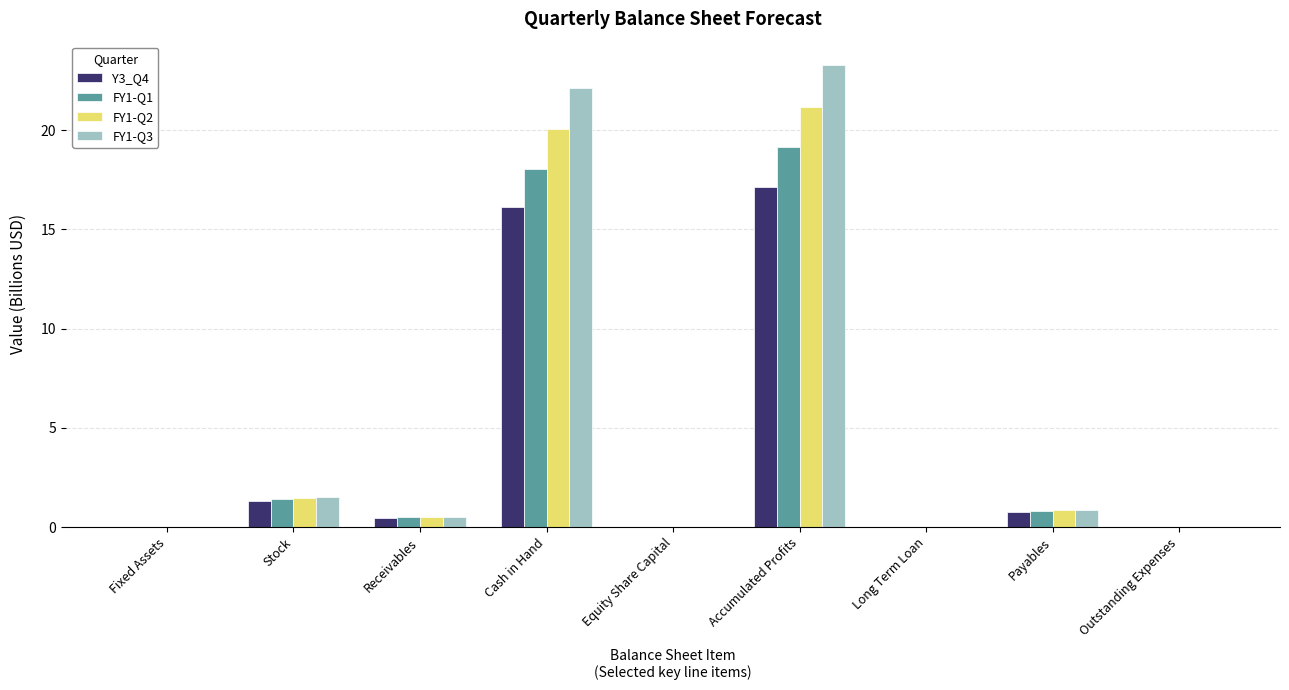

What is the sum of all FY1-Q2 values?

44.1